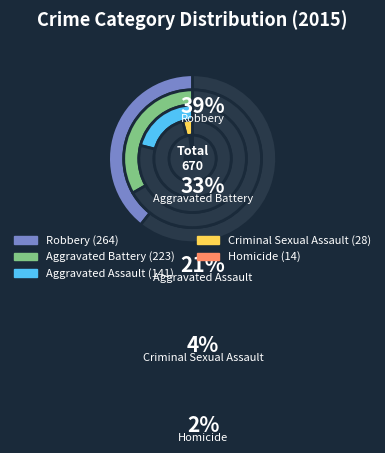

True or false: Homicide accounts for 2% of the total.

True